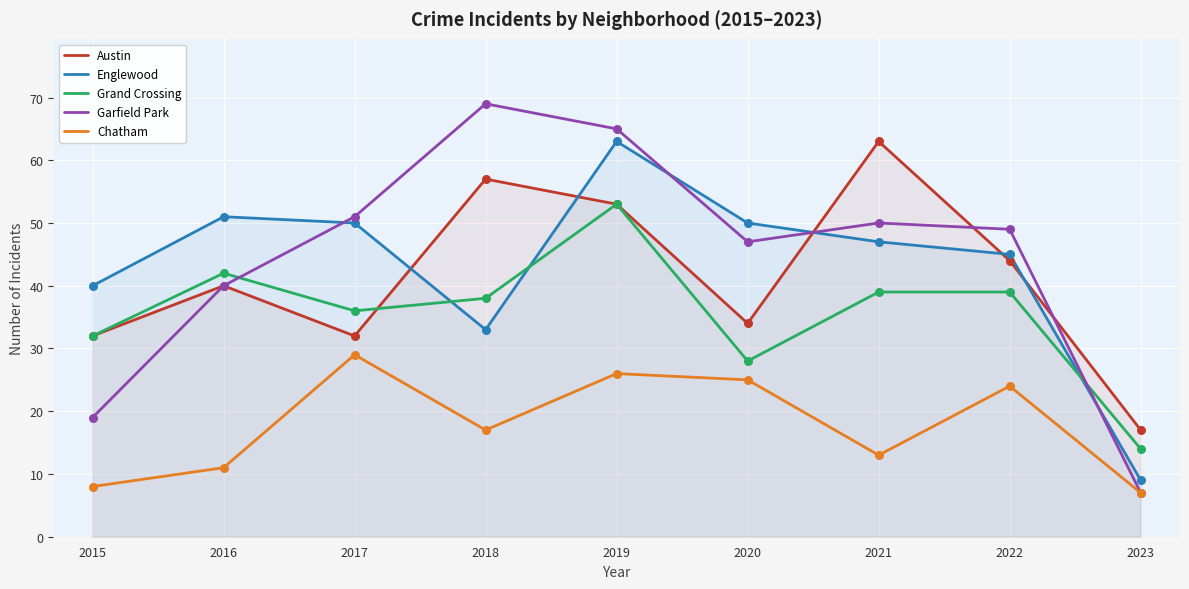

Is the value of Grand Crossing at 2018 greater than the value of Englewood at 2022?

No